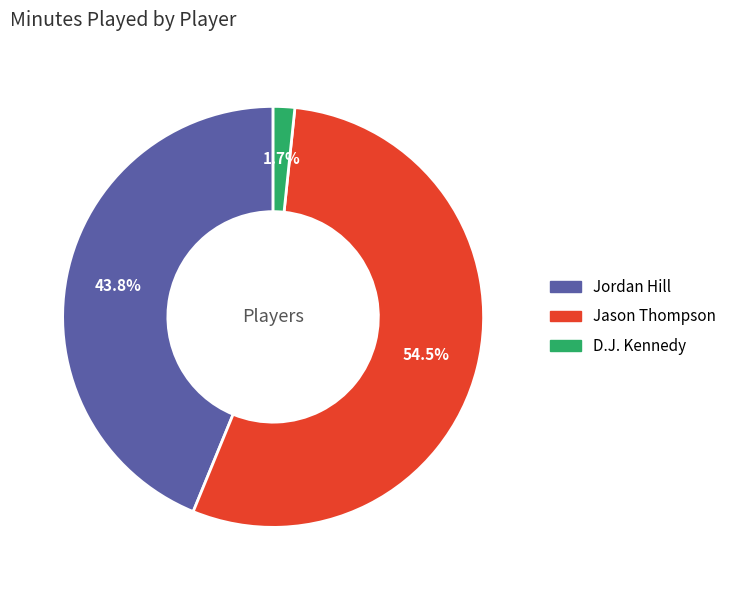

Which slice is the largest?

Jason Thompson